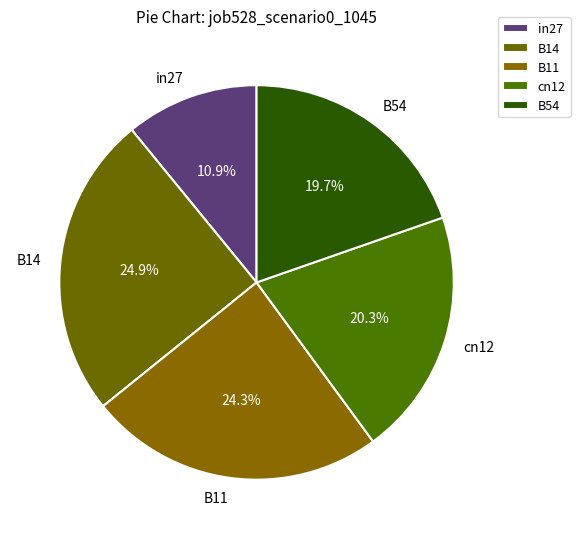

What is the largest slice in the pie chart?

B14